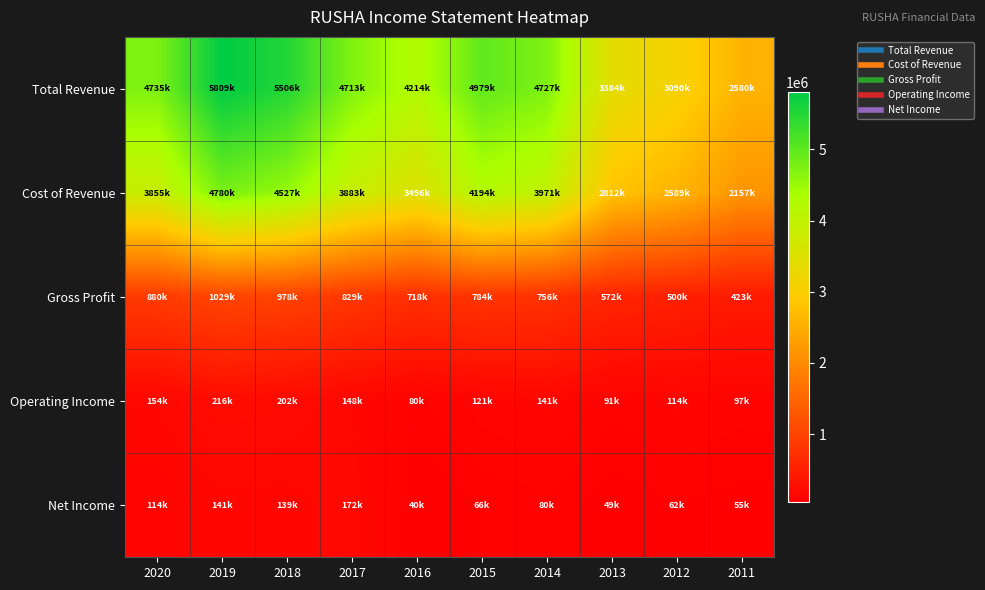

Reading left to right, list all the values displayed in this chart.

Total Revenue: 2020=4735900	2019=5809800	2018=5506200	2017=4713900	2016=4214600	2015=4979700	2014=4727400	2013=3384700	2012=3090600	2011=2580600
Cost of Revenue: 2020=3855800	2019=4780800	2018=4527900	2017=3883900	2016=3496600	2015=4194800	2014=3971300	2013=2812700	2012=2589800	2011=2157300
Gross Profit: 2020=880100	2019=1029000	2018=978300	2017=829900	2016=718000	2015=784900	2014=756000	2013=572000	2012=500800	2011=423300
Operating Income: 2020=154600	2019=216400	2018=202900	2017=148700	2016=80700	2015=121300	2014=141700	2013=91800	2012=114200	2011=97300
Net Income: 2020=114900	2019=141600	2018=139100	2017=172100	2016=40600	2015=66100	2014=80000	2013=49200	2012=62500	2011=55200